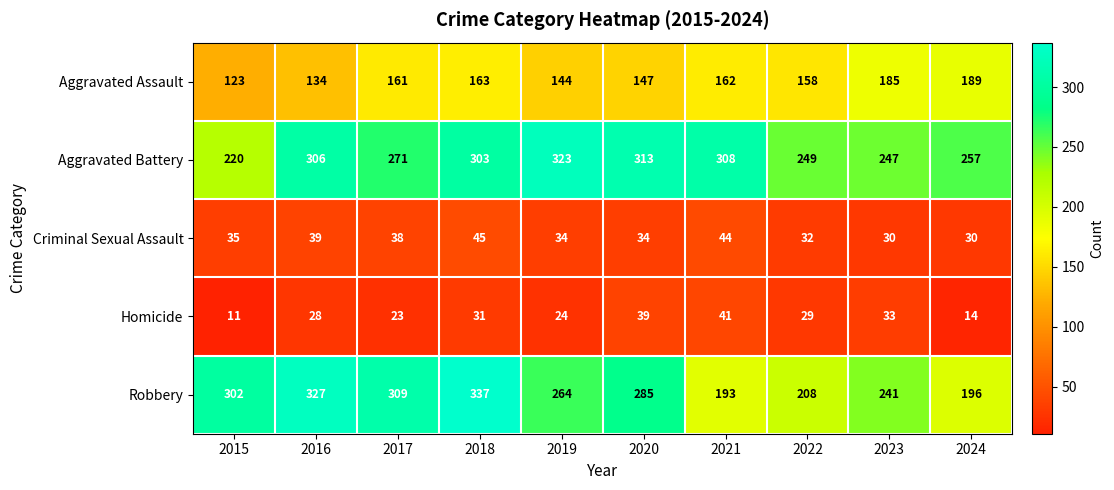

Is it true that Aggravated Assault equals 62 at 2015?

False